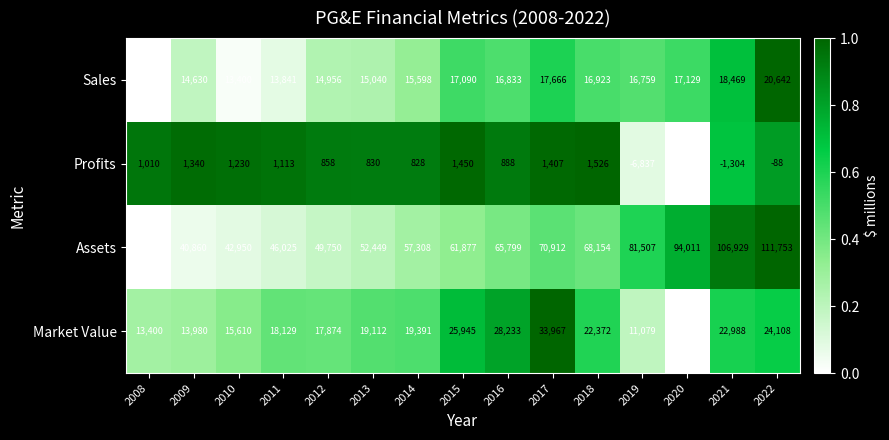

Is it true that Profits equals 421 at 2013?

False